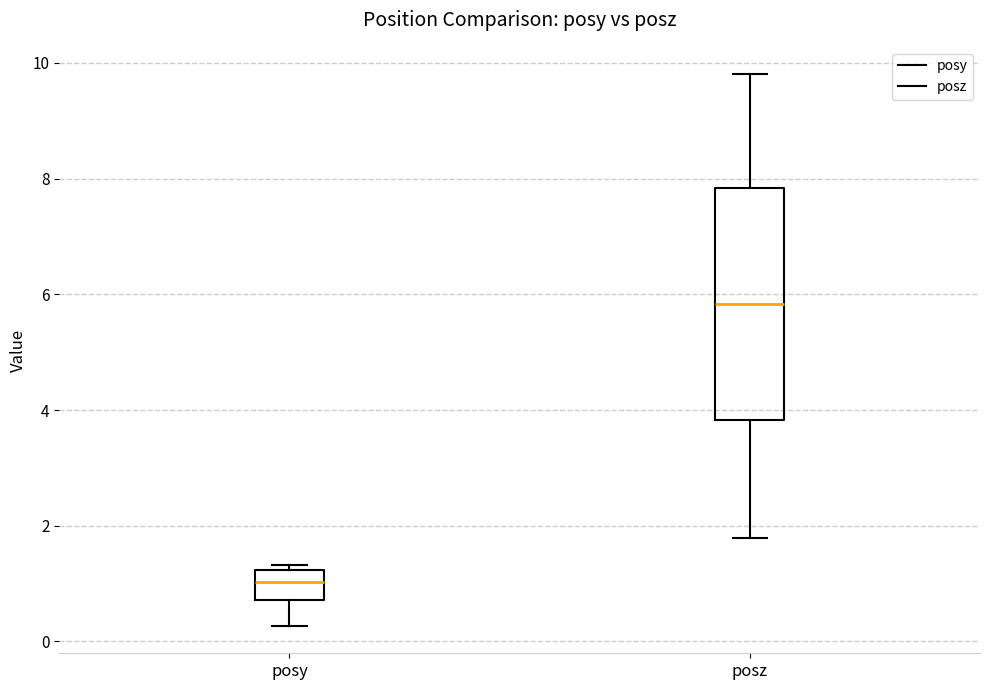

Comparing the boxes themselves (not the whiskers), which one is the tallest?

posz